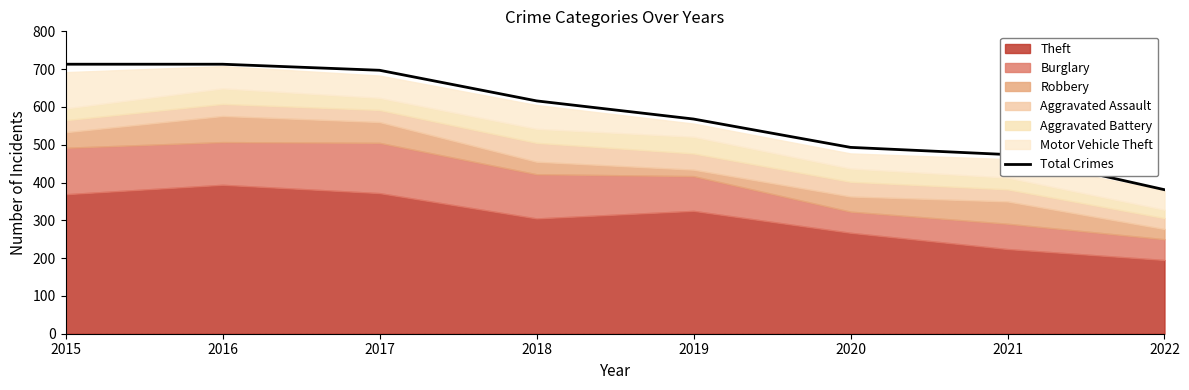

List the labels in order of value, smallest first.

2022, 2021, 2020, 2019, 2018, 2017, 2015, 2016